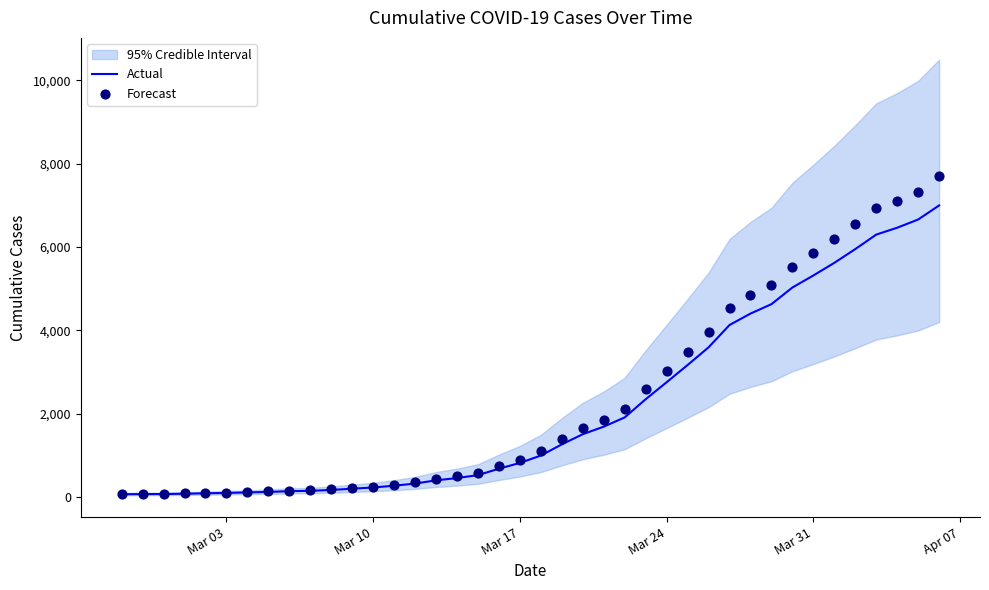

Is the value of Actual at 20 greater than the value of Forecast at 6?

Yes